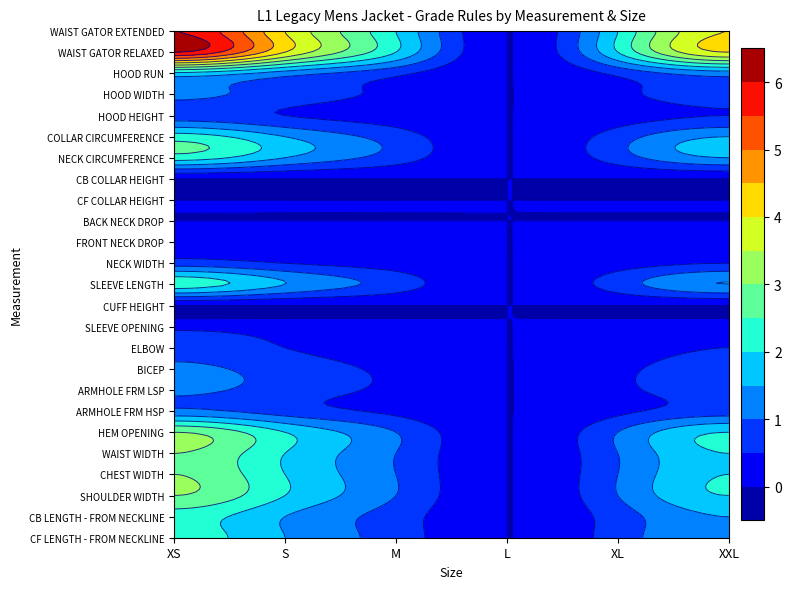

Which category has the lowest value in the ELBOW series?

L